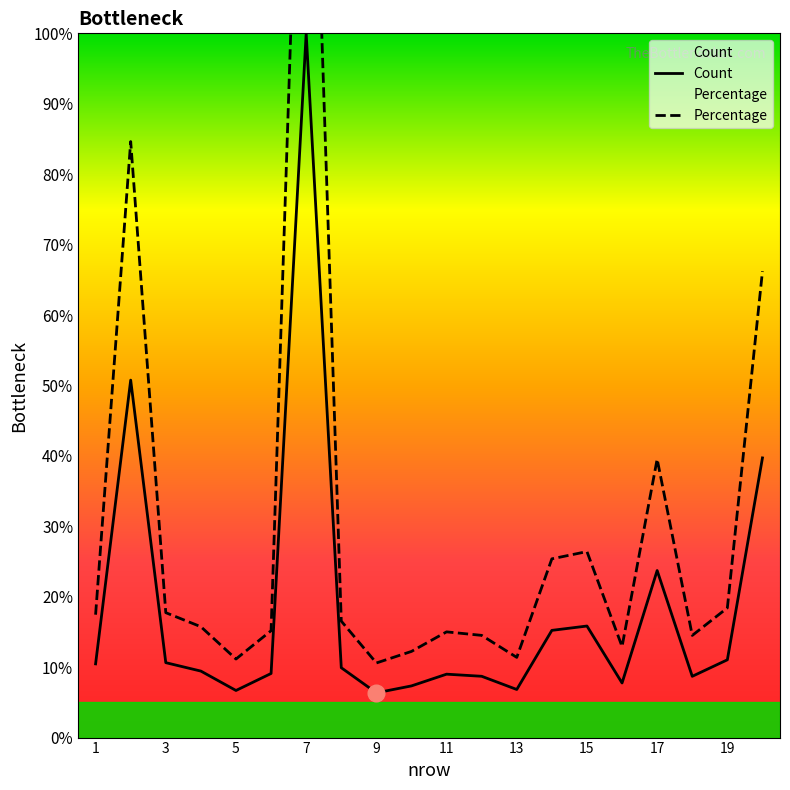

What is the total value across all series at 13?

18.2